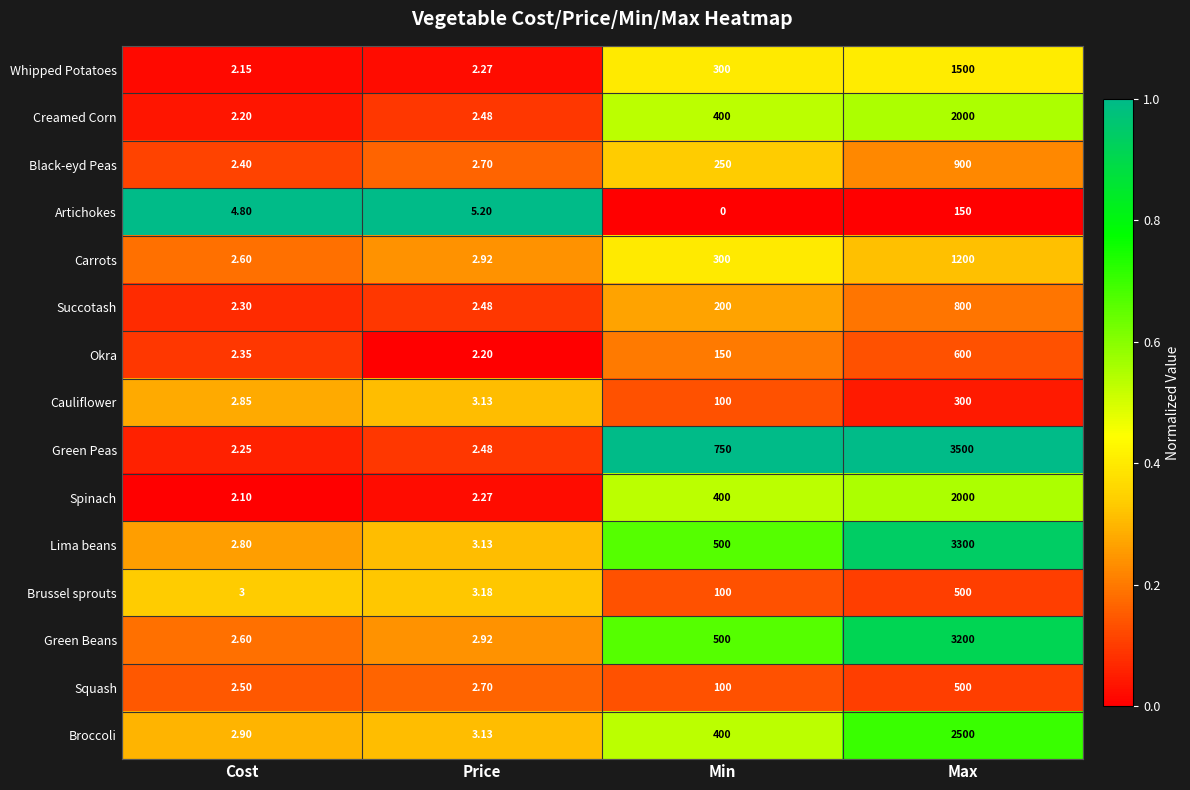

At which label does Creamed Corn reach its peak?

Max